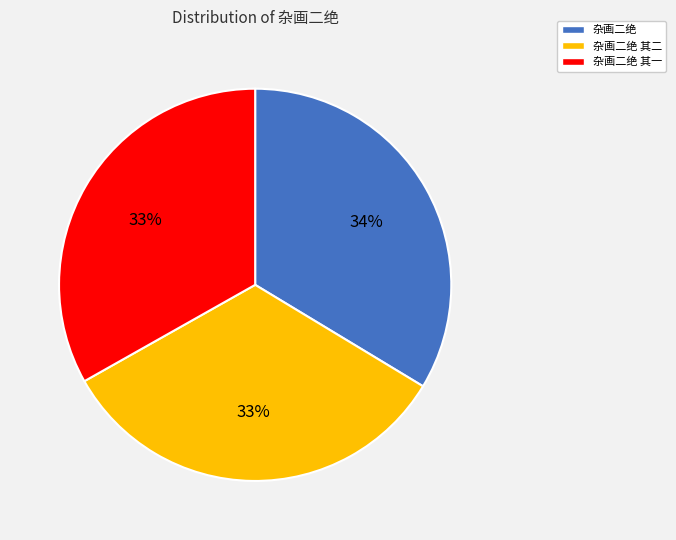

To the nearest percent, what is the average slice percentage?

33%